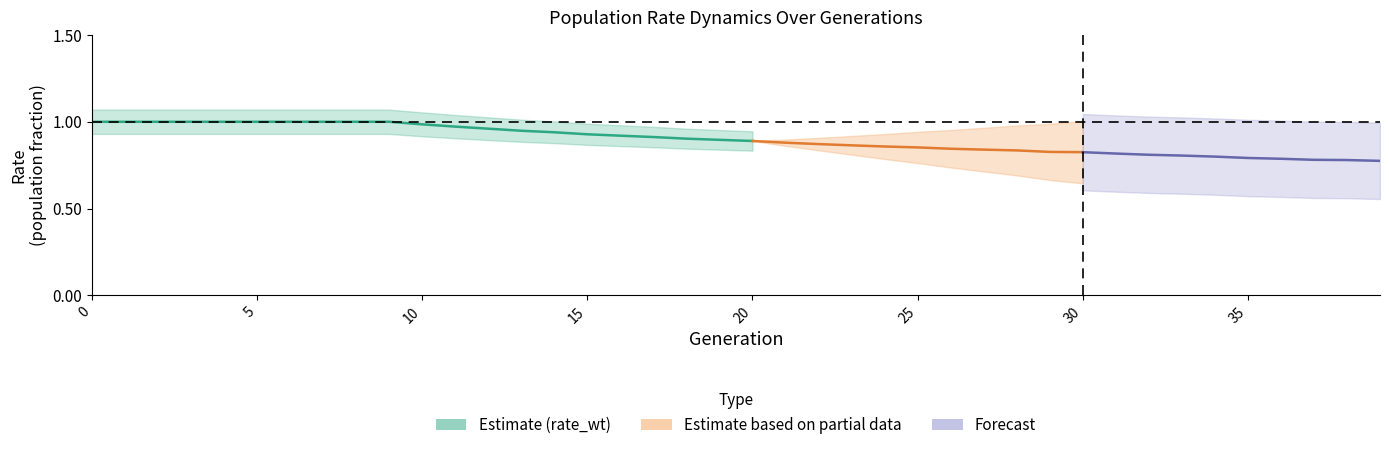

True or false: rate_drive and rate_wt intersect in this chart.

False